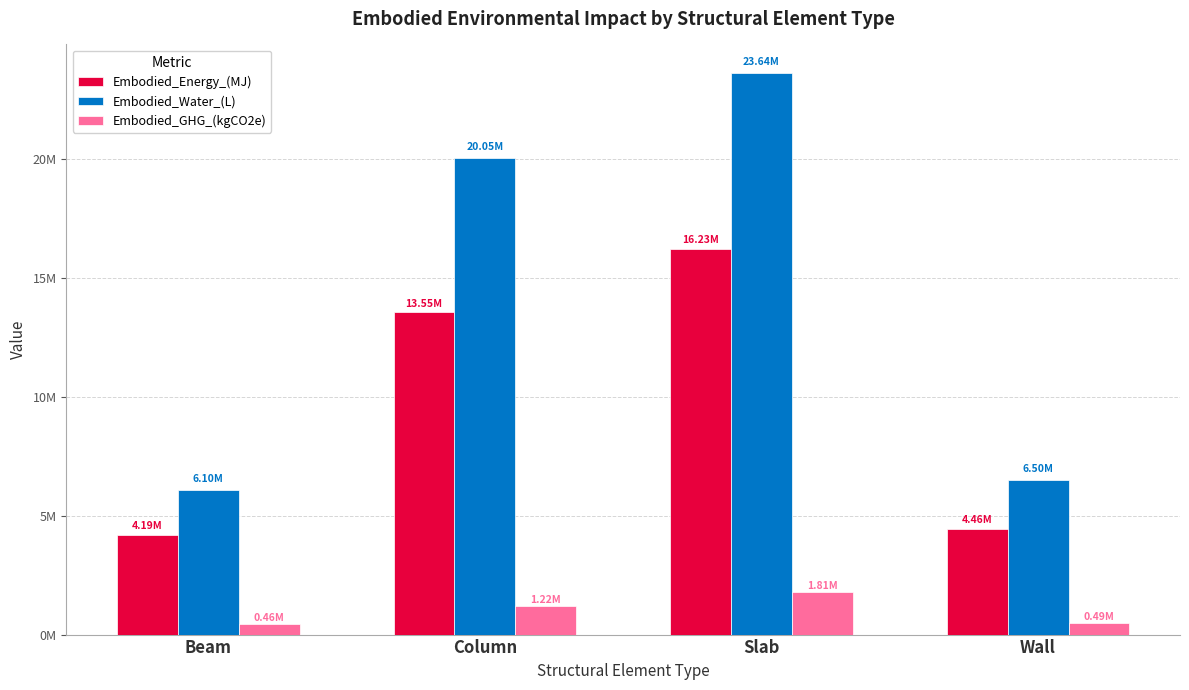

What are all the series names shown in the legend?

Embodied_Energy_(MJ), Embodied_Water_(L), Embodied_GHG_(kgCO2e)